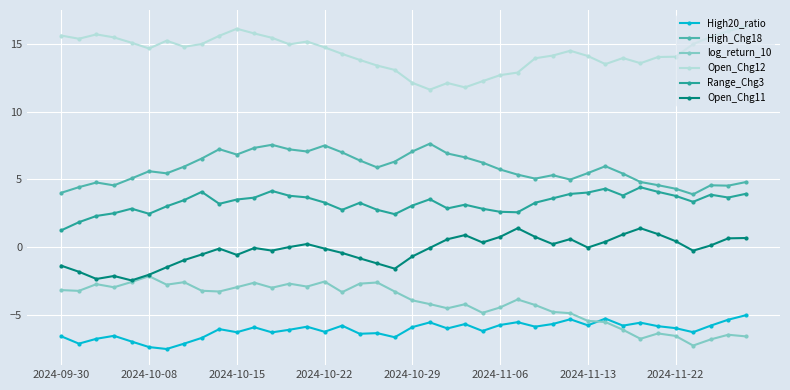

What is the difference between the maximum and second lowest values in the High20_ratio series?

2.4